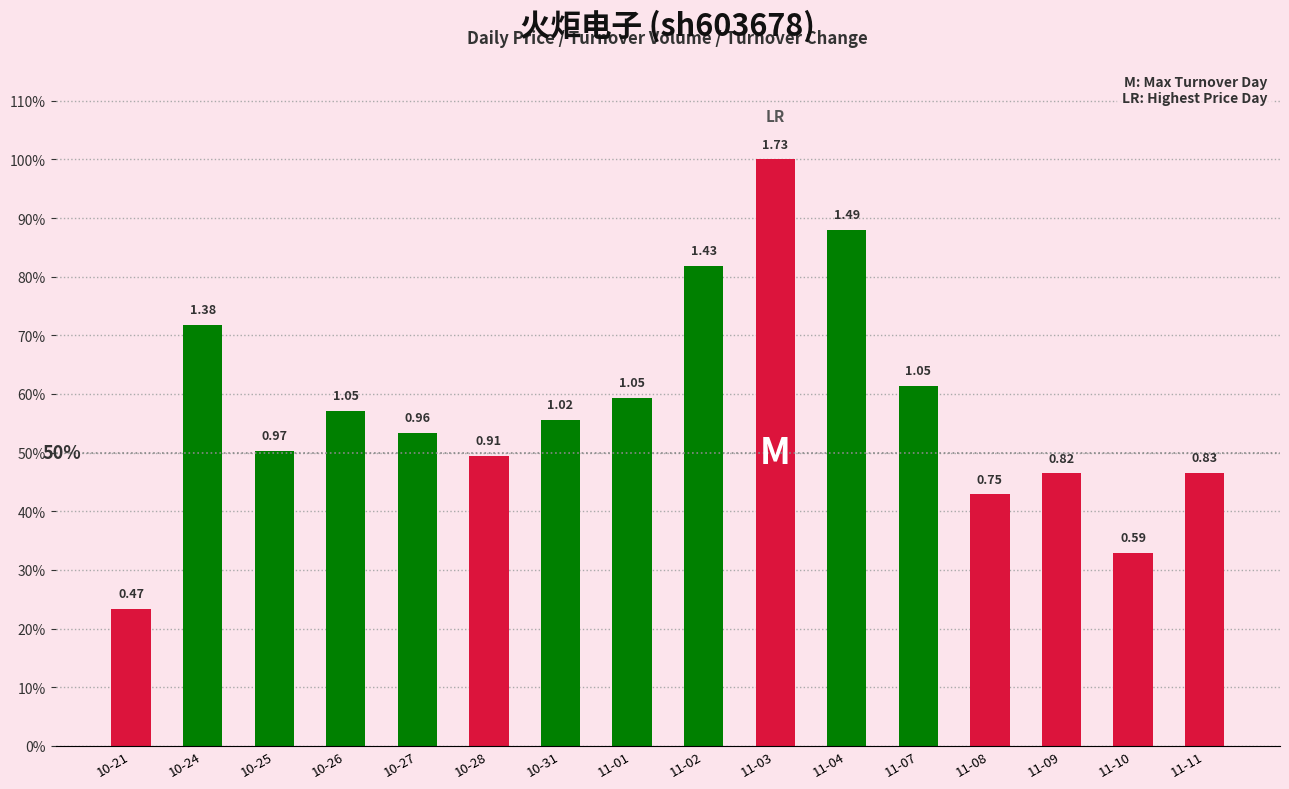

Rank the categories by value from highest to lowest.

11-03, 11-04, 11-02, 10-24, 11-07, 11-01, 10-26, 10-31, 10-27, 10-25, 10-28, 11-11, 11-09, 11-08, 11-10, 10-21